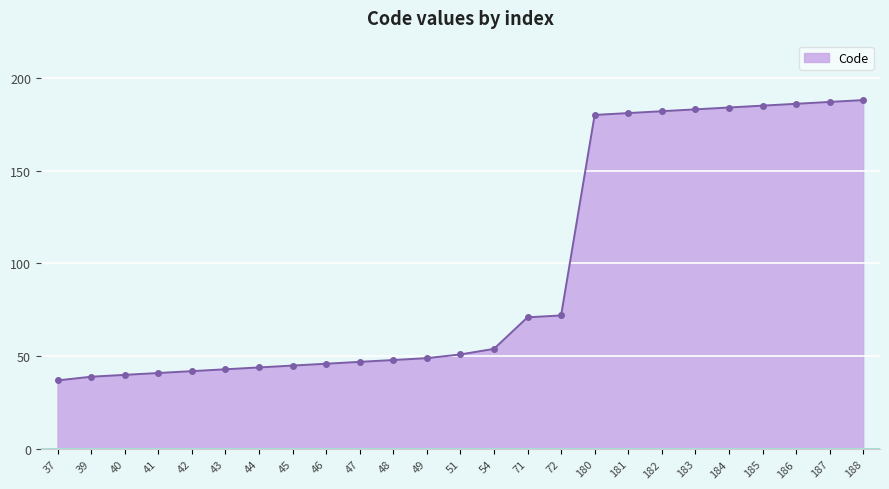

The chart shows a value of 47 at 47. True or false?

True